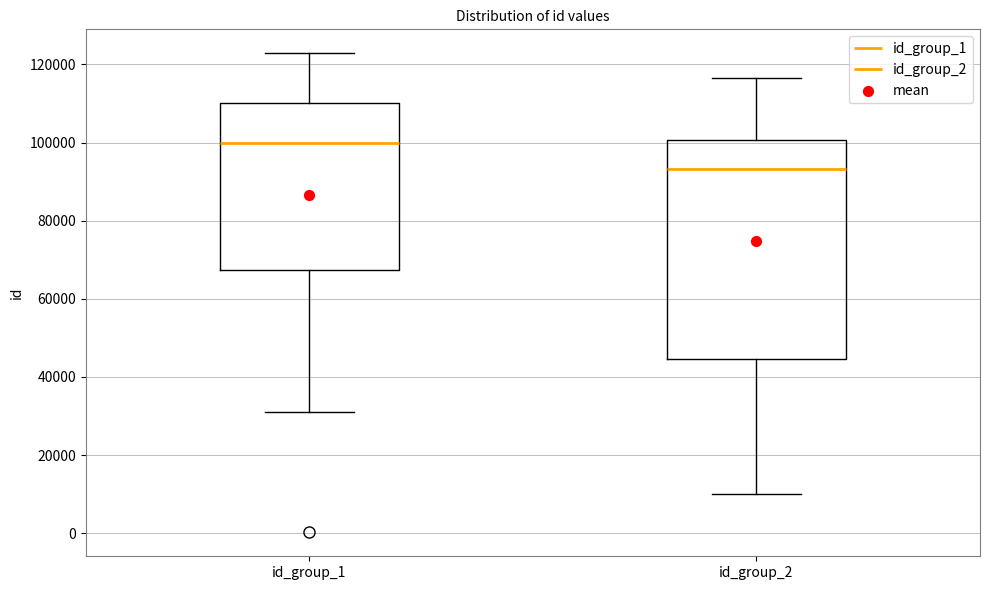

Reading left to right, read every box against the y-axis: the position of its median line, the range the box covers, and the ends of its whiskers. The values are not printed on the chart, so give them approximately, as read against the axis.

id_group_1: median 100000, box 68000 to 110000, whiskers 32000 to 122000
id_group_2: median 94000, box 44000 to 100000, whiskers 10000 to 116000